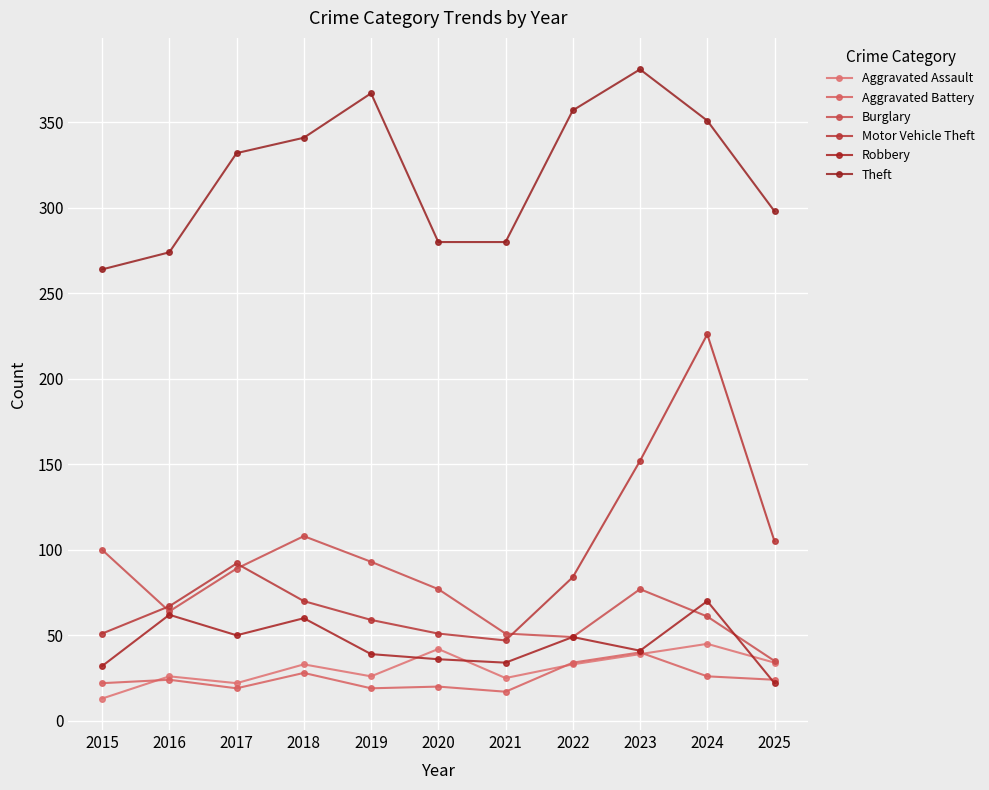

Does the chart have visible grid lines?

Yes